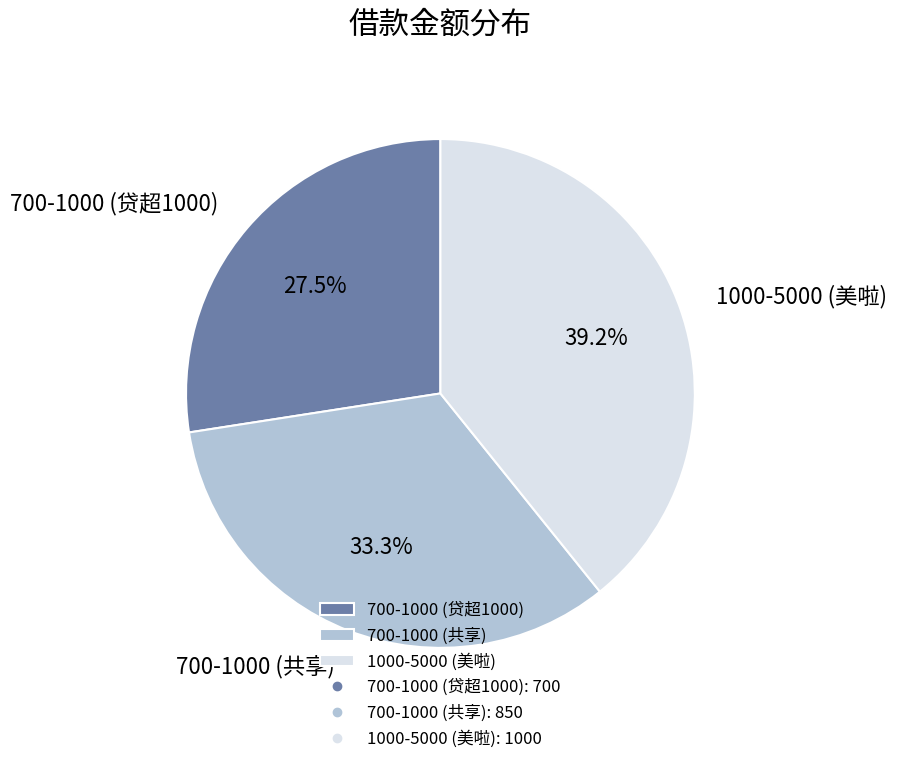

To the nearest percent, what portion does 1000-5000 (美啦) represent?

39%